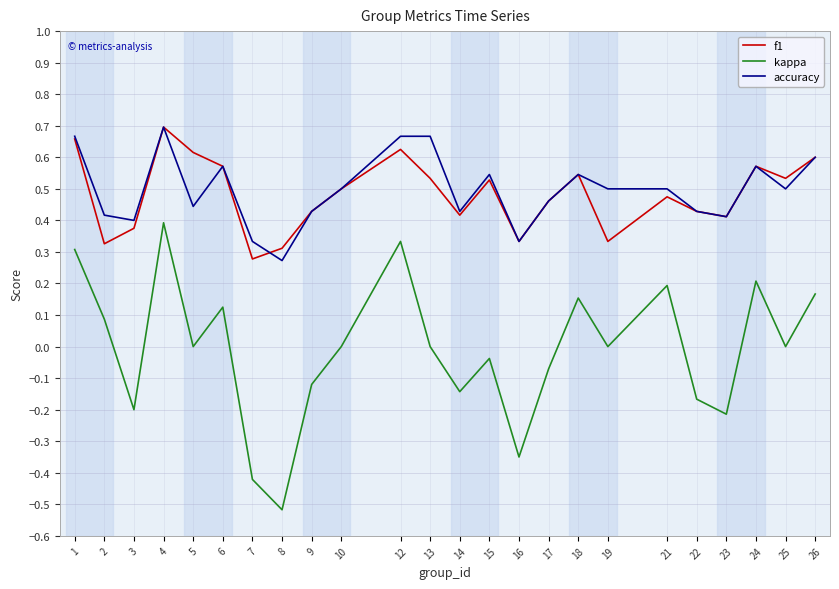

True or false: f1 has a value of 0.5 at 2.

False